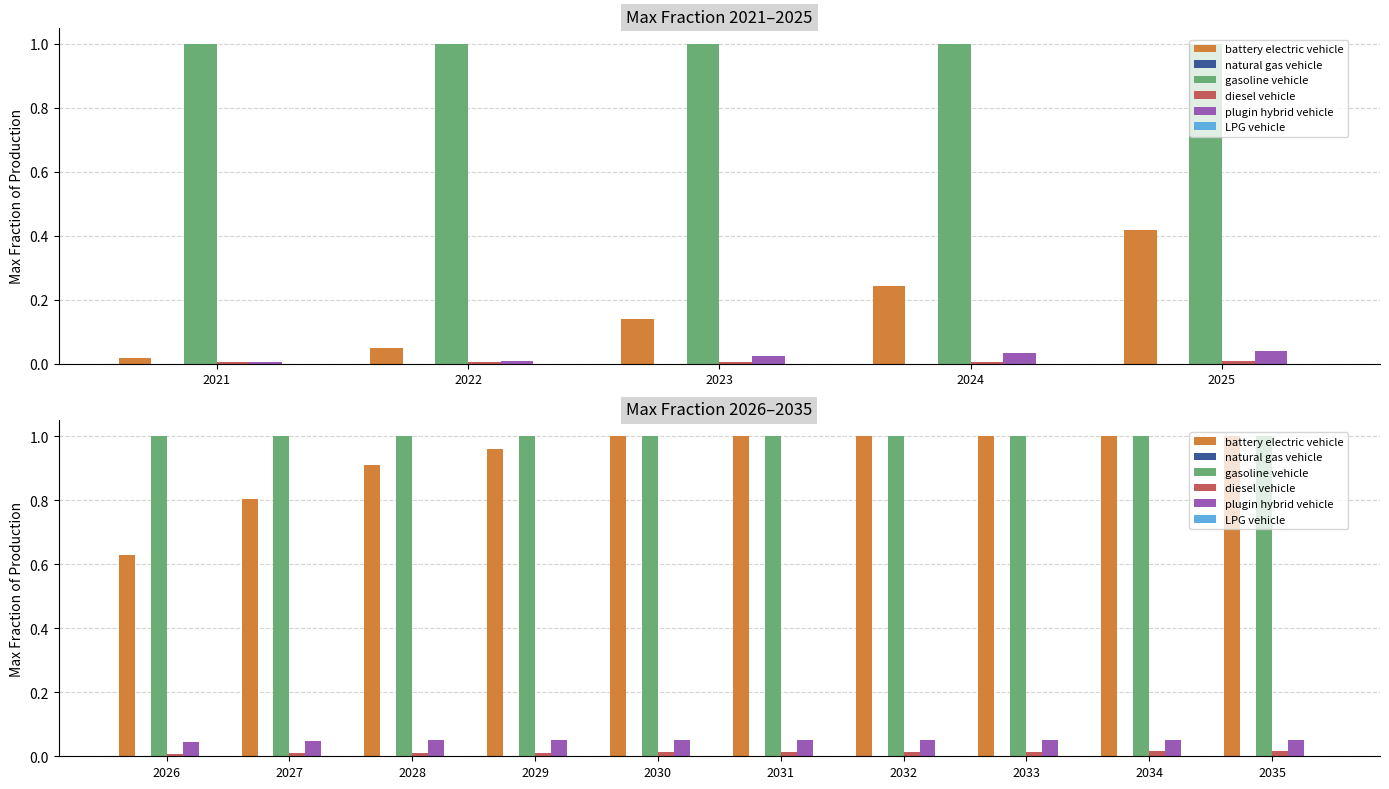

Count the plugin hybrid vehicle values in the range 0 to 1.

10